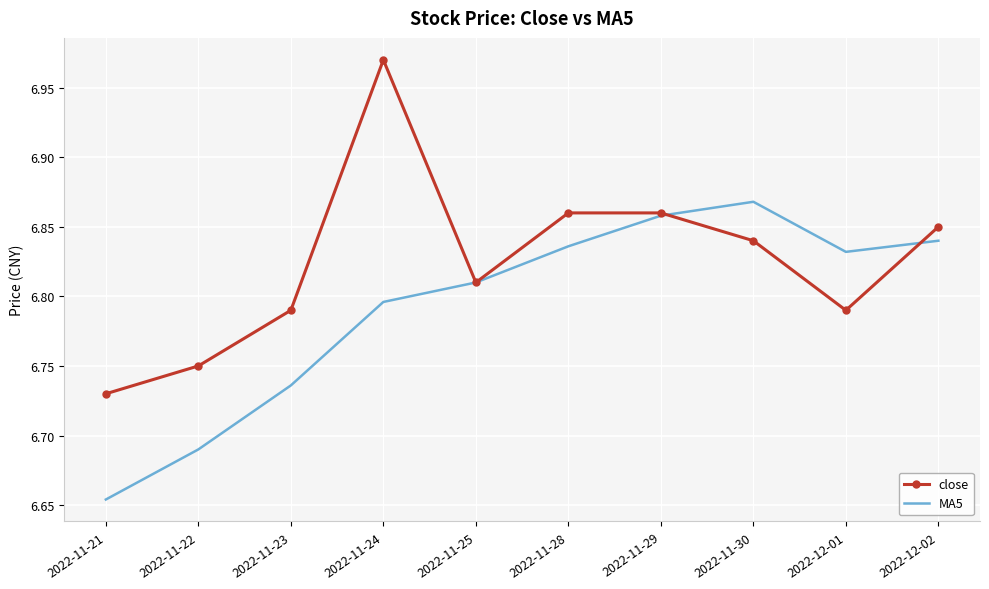

Which category has the highest value in the MA5 series?

2022-11-30